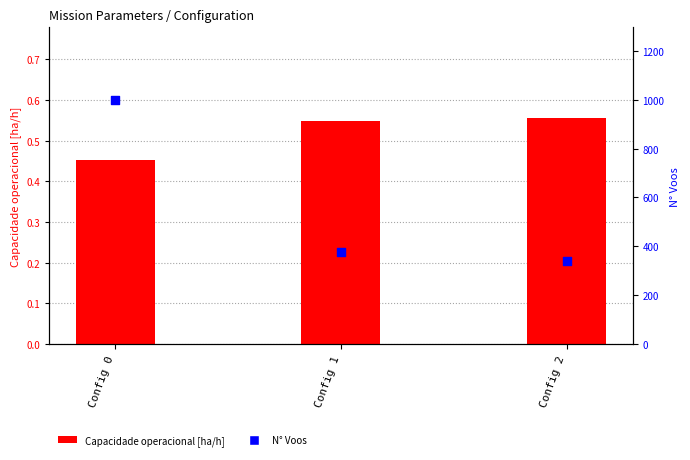

Which series has the largest total across all categories?

N° Voos